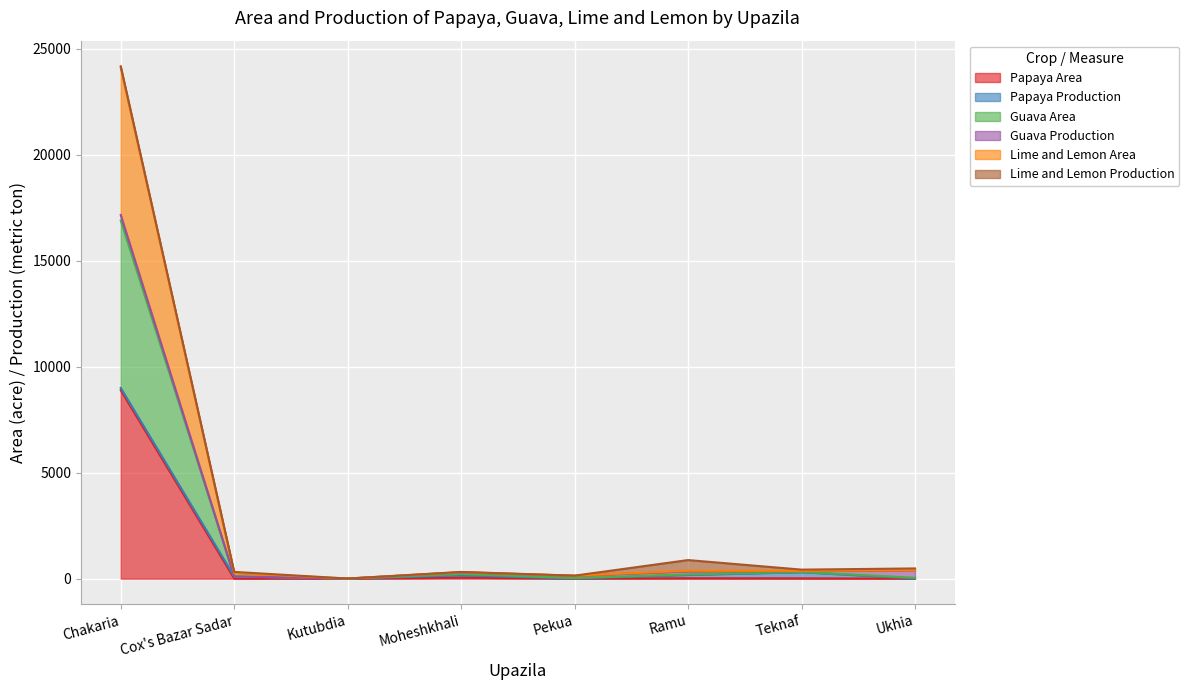

Does the chart display data point markers on the line(s)?

No